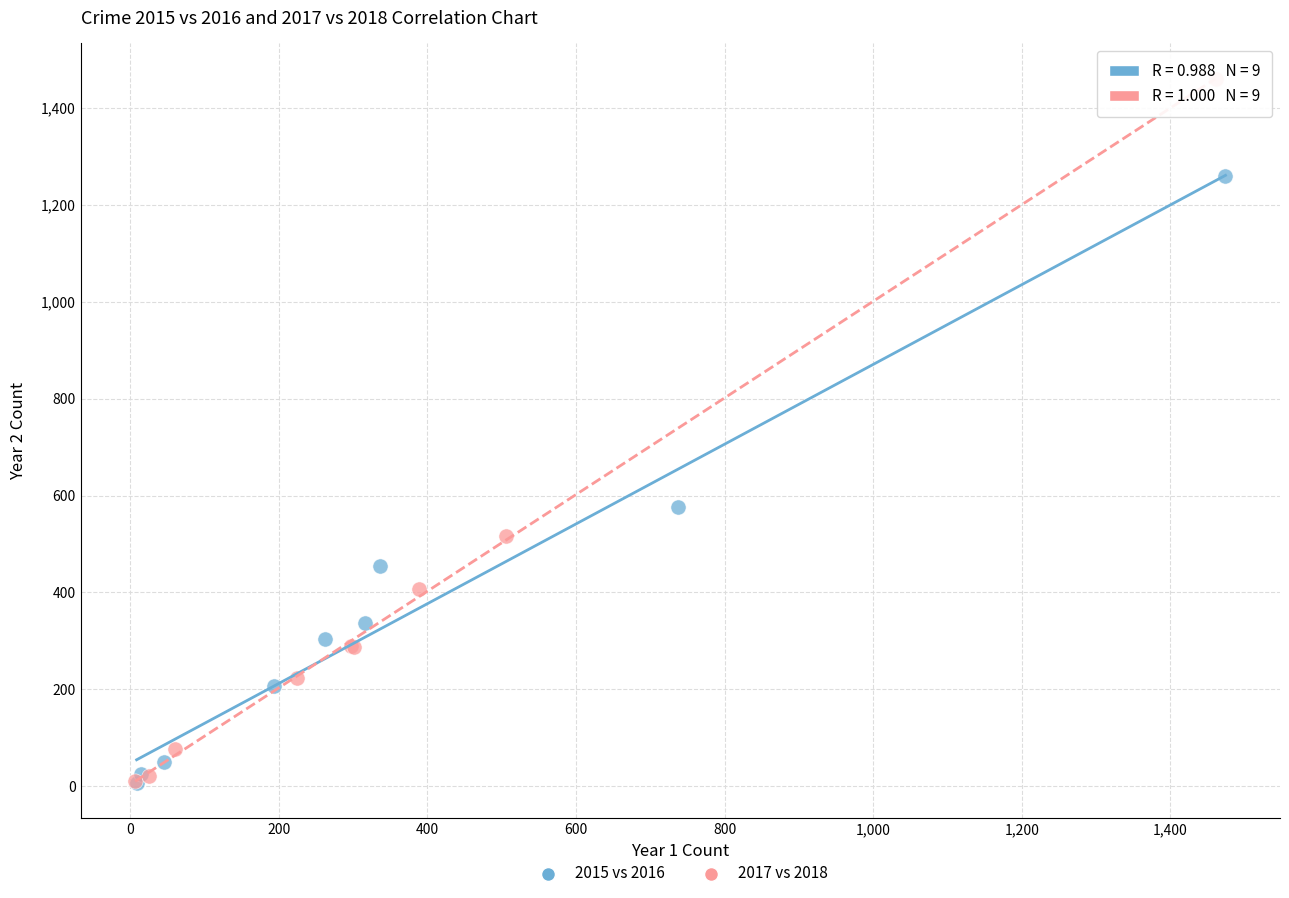

Which series has the largest Y range (max minus min)?

2017 vs 2018